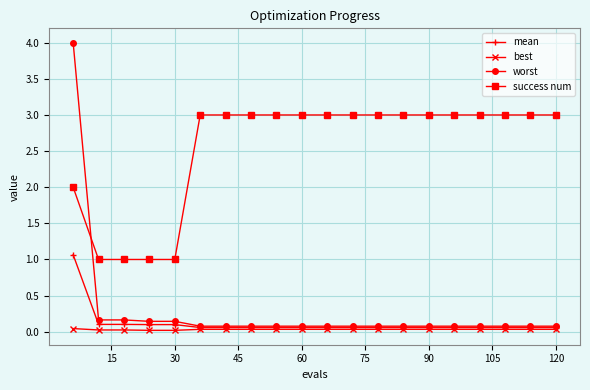

True or false: best and success num intersect in this chart.

False